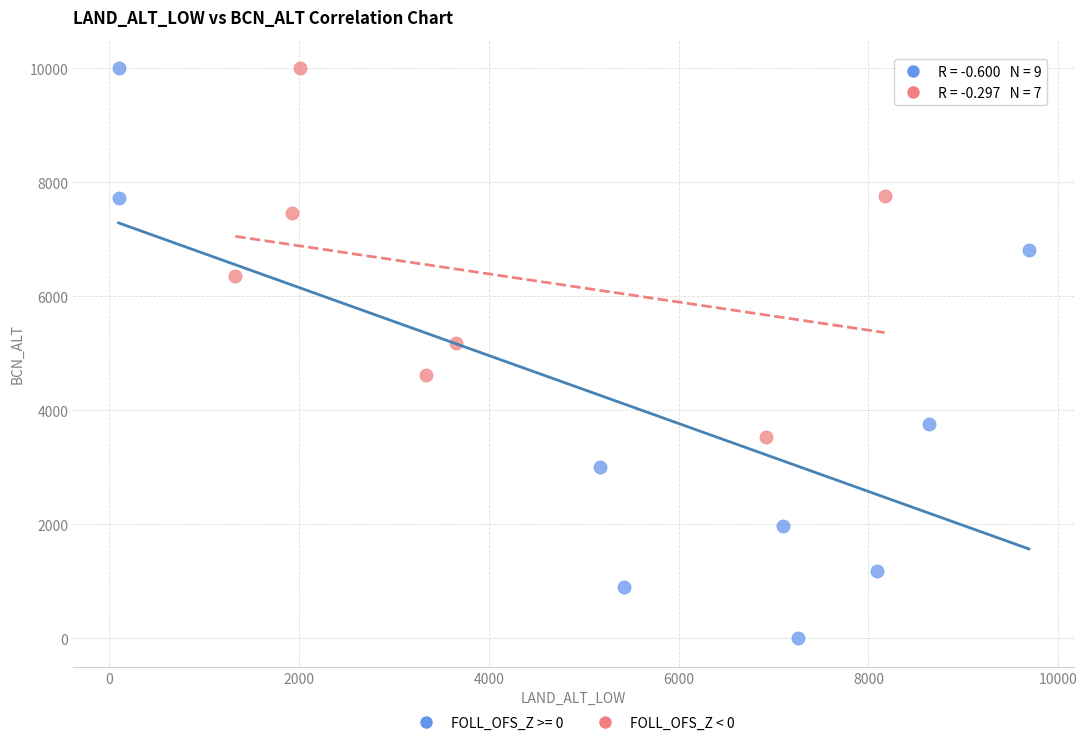

Which series contains the lowest Y value?

FOLL_OFS_Z >= 0